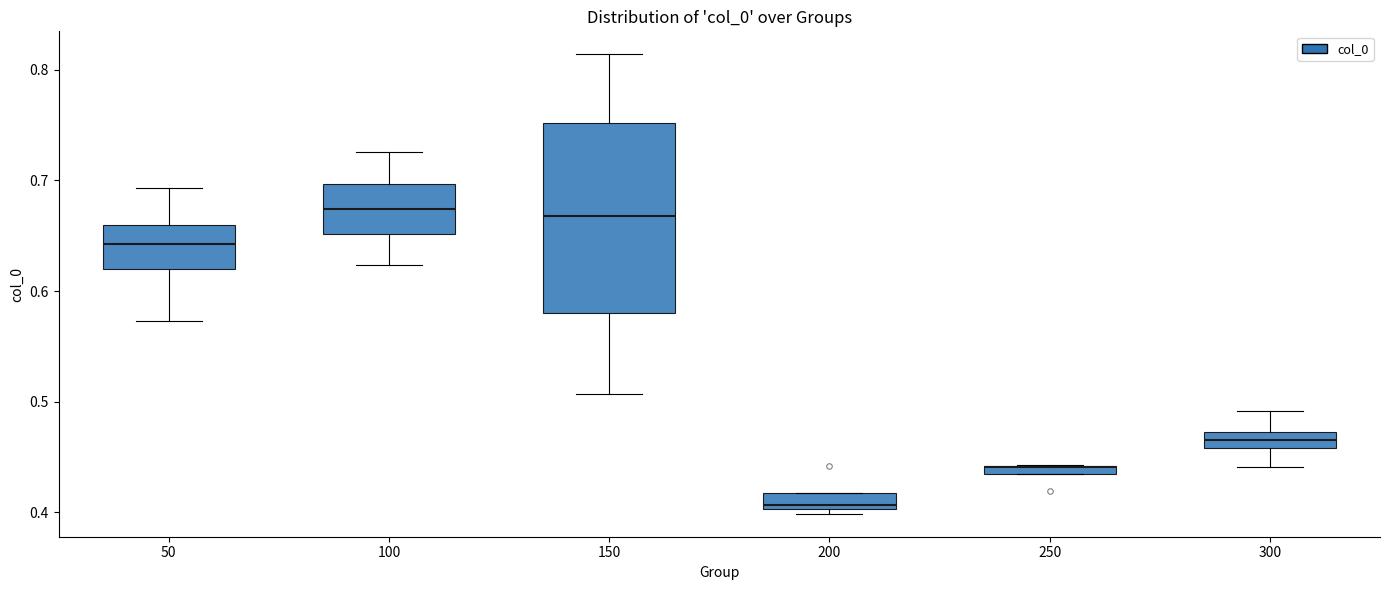

Which box is the tallest, from its lower edge to its upper edge?

150